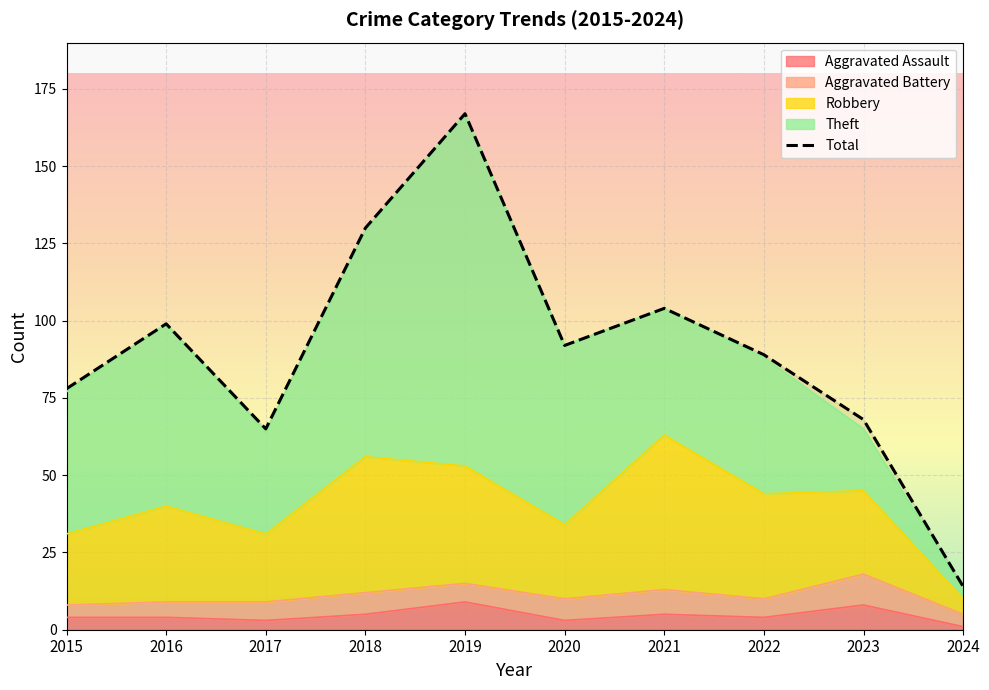

Reading right to left, what are all the values shown in this chart?

2024=14	2023=68	2022=89	2021=104	2020=92	2019=167	2018=130	2017=65	2016=99	2015=78